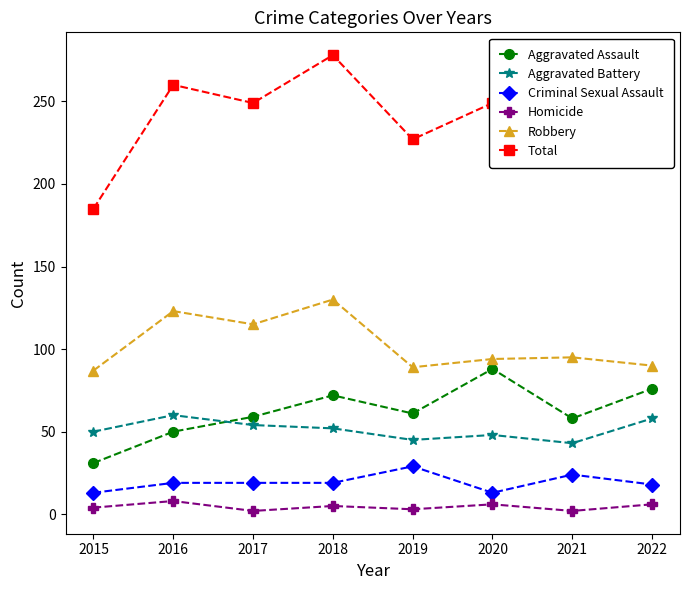

Rank the series at 2017 from highest to lowest value.

Total, Robbery, Aggravated Assault, Aggravated Battery, Criminal Sexual Assault, Homicide